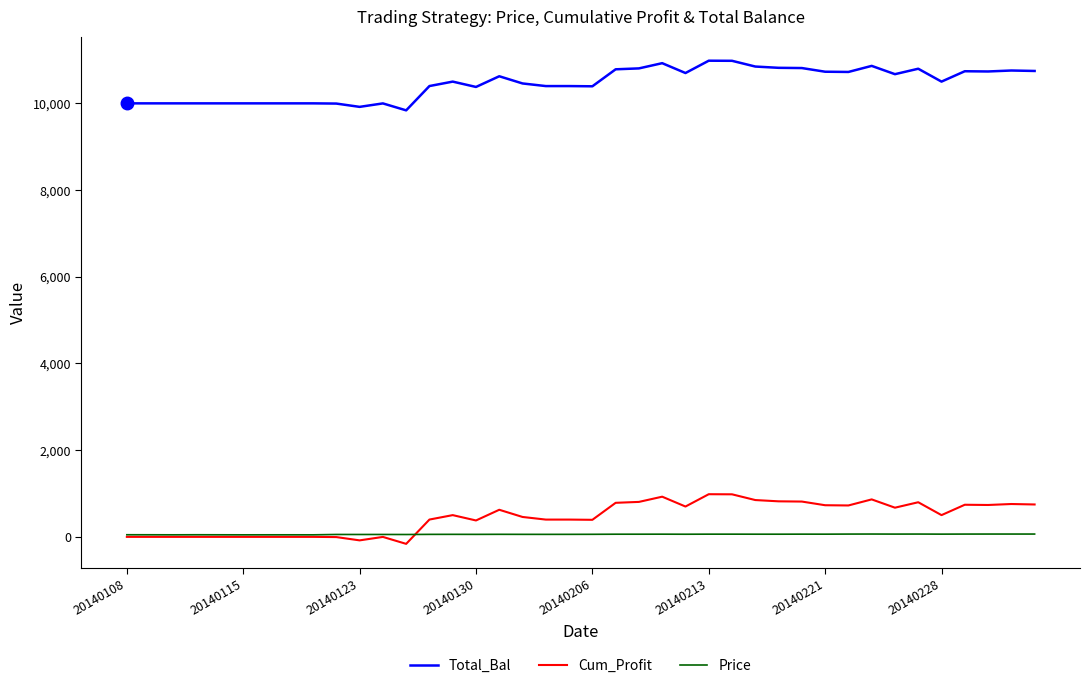

What is the maximum value shown in the chart?

10983.9